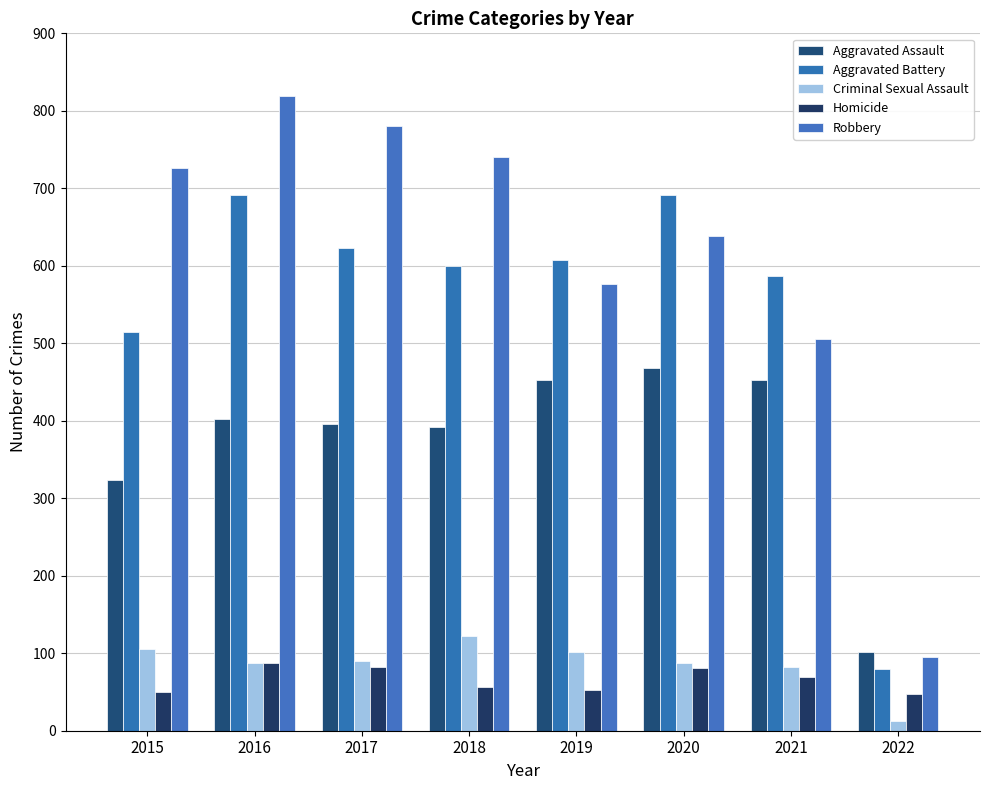

Which category has the highest value in the Robbery series?

2016